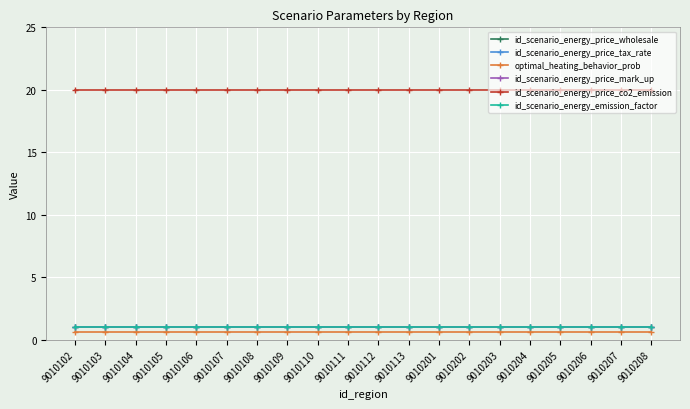

List the labels in order of id_scenario_energy_price_mark_up value, largest first.

9010102, 9010103, 9010104, 9010105, 9010106, 9010107, 9010108, 9010109, 9010110, 9010111, 9010112, 9010113, 9010201, 9010202, 9010203, 9010204, 9010205, 9010206, 9010207, 9010208